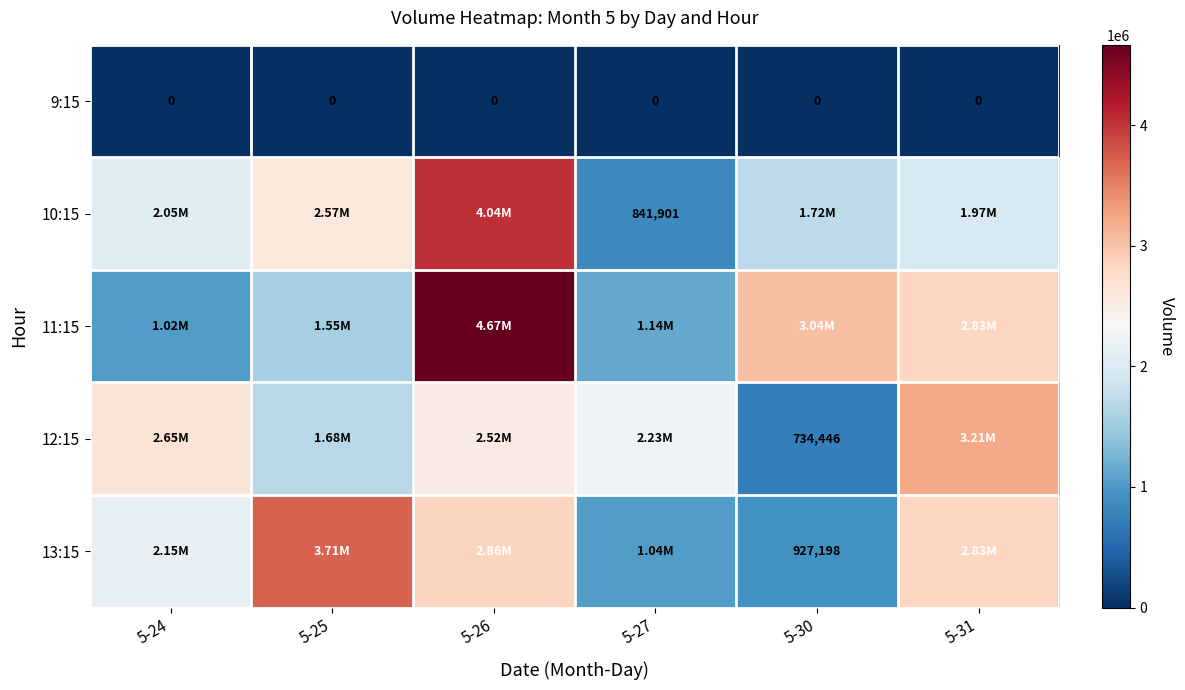

Between 5-25 and 5-27, which series saw the biggest shift?

13:15